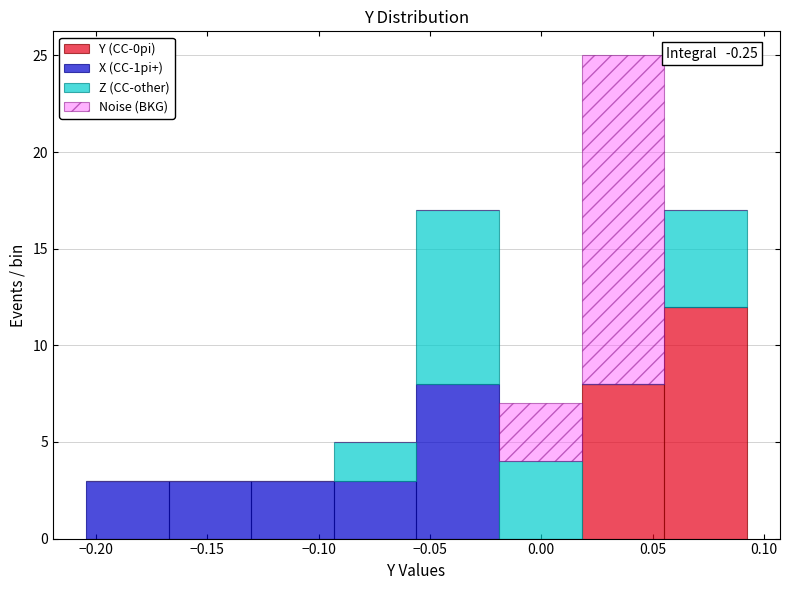

Which range on the x-axis has the tallest stacked bar (by total height)?

0.020 to 0.055